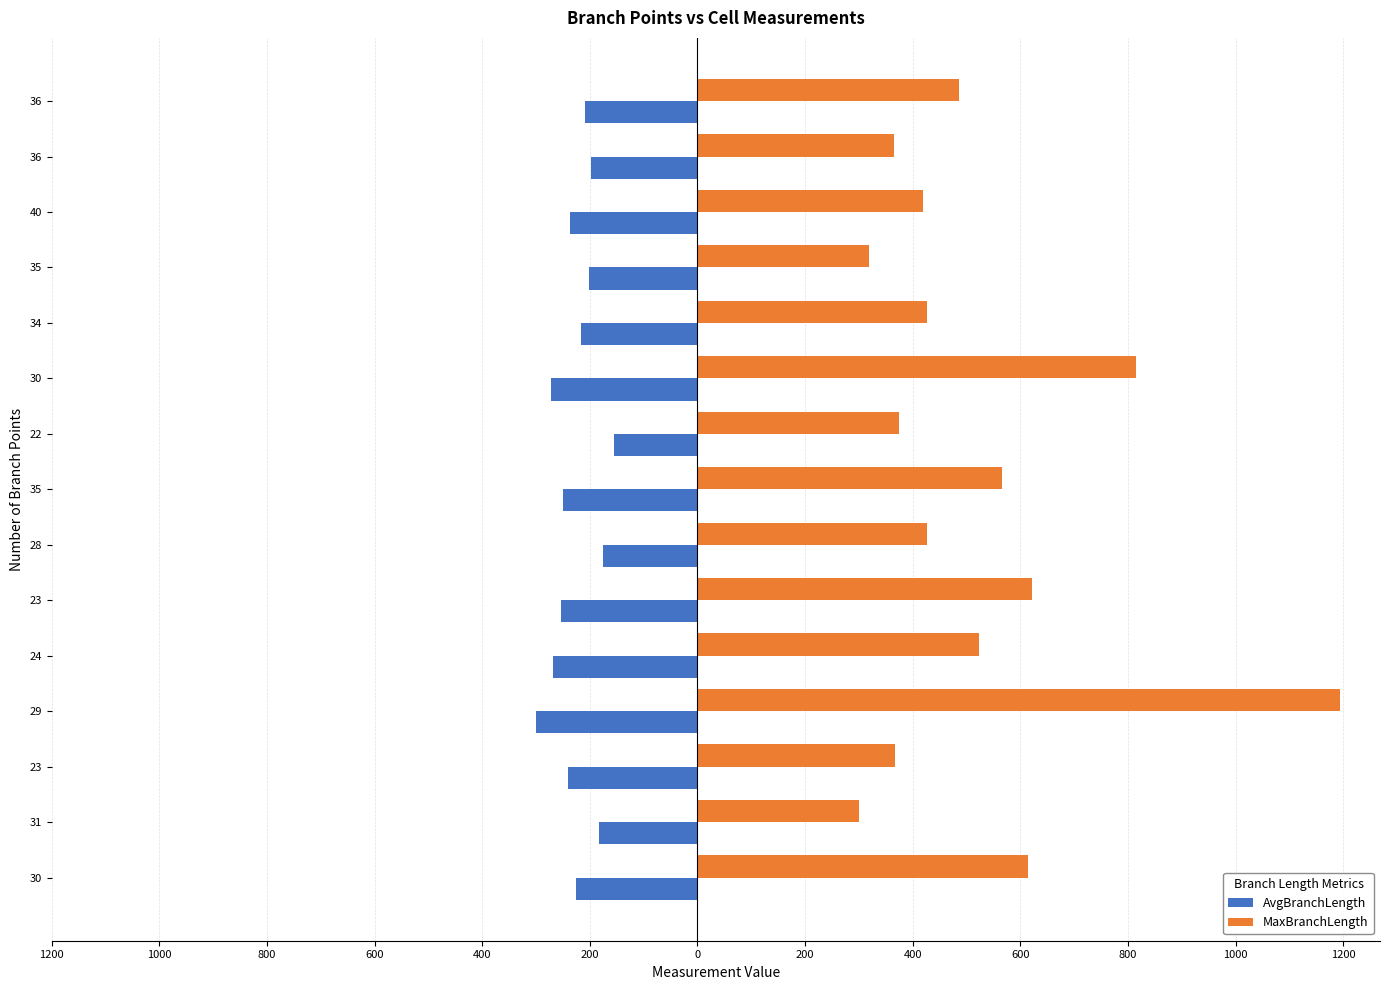

What are all the series names shown in the legend?

AvgBranchLength, MaxBranchLength